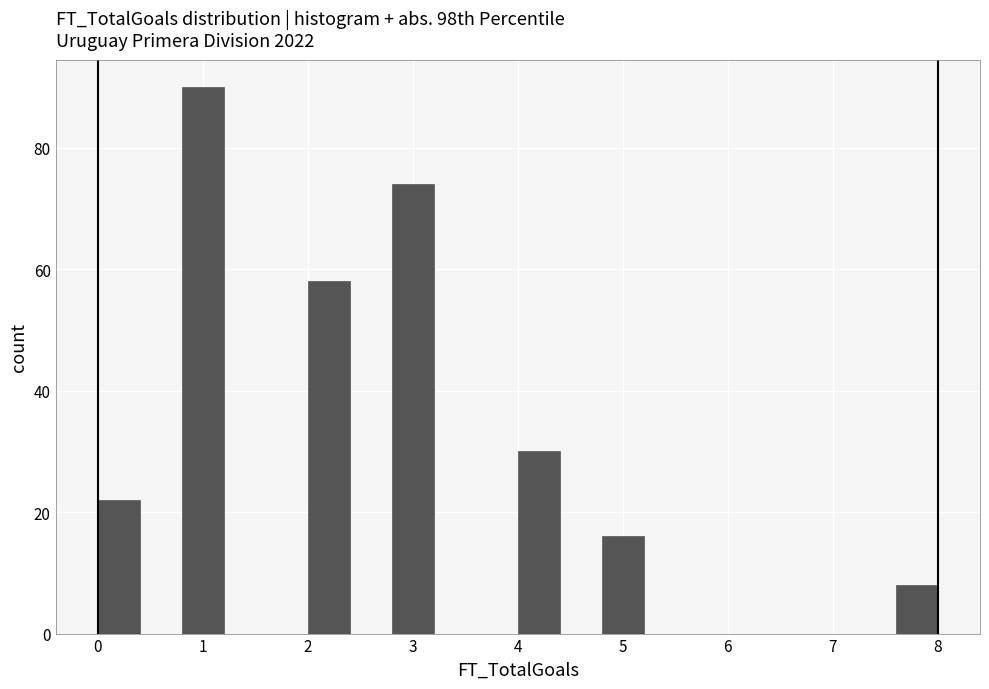

Reading left to right, transcribe this chart: for each bar, give the range it covers on the x-axis and its height. The values are not printed on the chart, so give them approximately, as read against the axis.

0.0 to 0.4: 22
0.4 to 0.8: 0
0.8 to 1.2: 90
1.2 to 1.6: 0
1.6 to 2.0: 0
2.0 to 2.4: 58
2.4 to 2.8: 0
2.8 to 3.2: 74
3.2 to 3.6: 0
3.6 to 4.0: 0
4.0 to 4.4: 30
4.4 to 4.8: 0
4.8 to 5.2: 16
5.2 to 5.6: 0
5.6 to 6.0: 0
6.0 to 6.4: 0
6.4 to 6.8: 0
6.8 to 7.2: 0
7.2 to 7.6: 0
7.6 to 8.0: 8